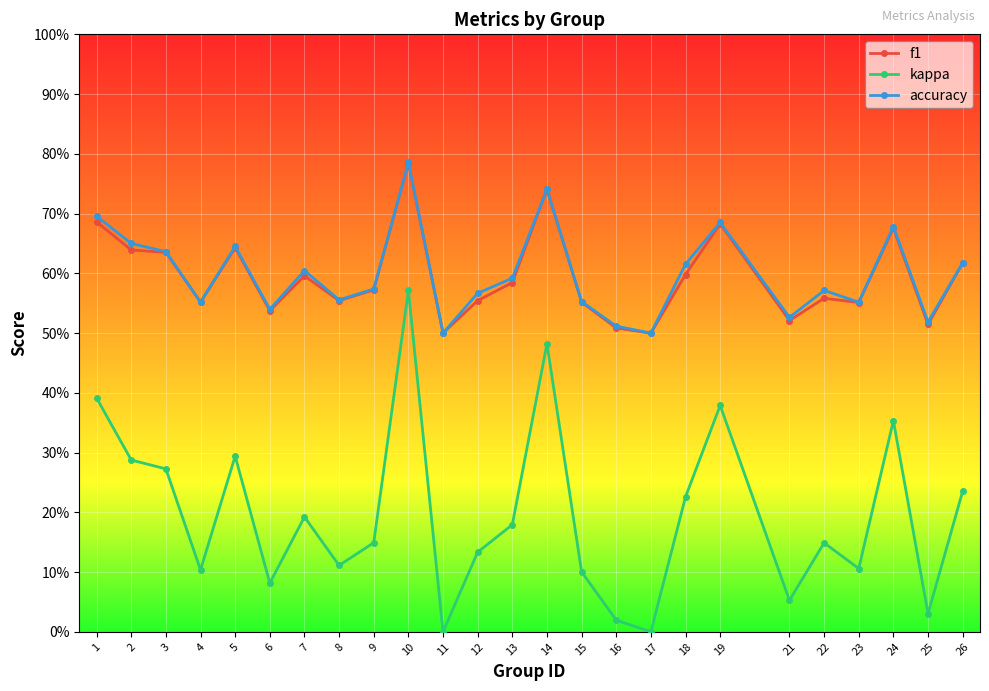

True or false: kappa and f1 intersect in this chart.

False